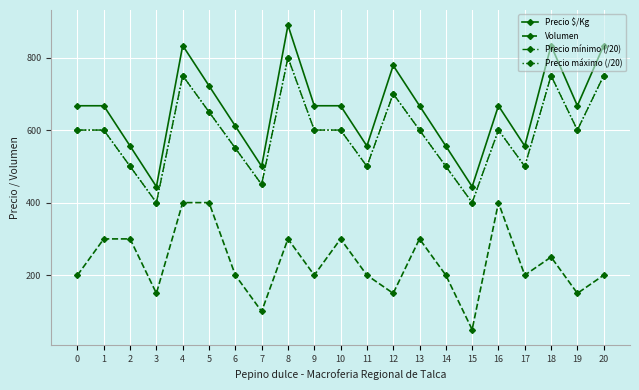

Does the chart have visible grid lines?

Yes